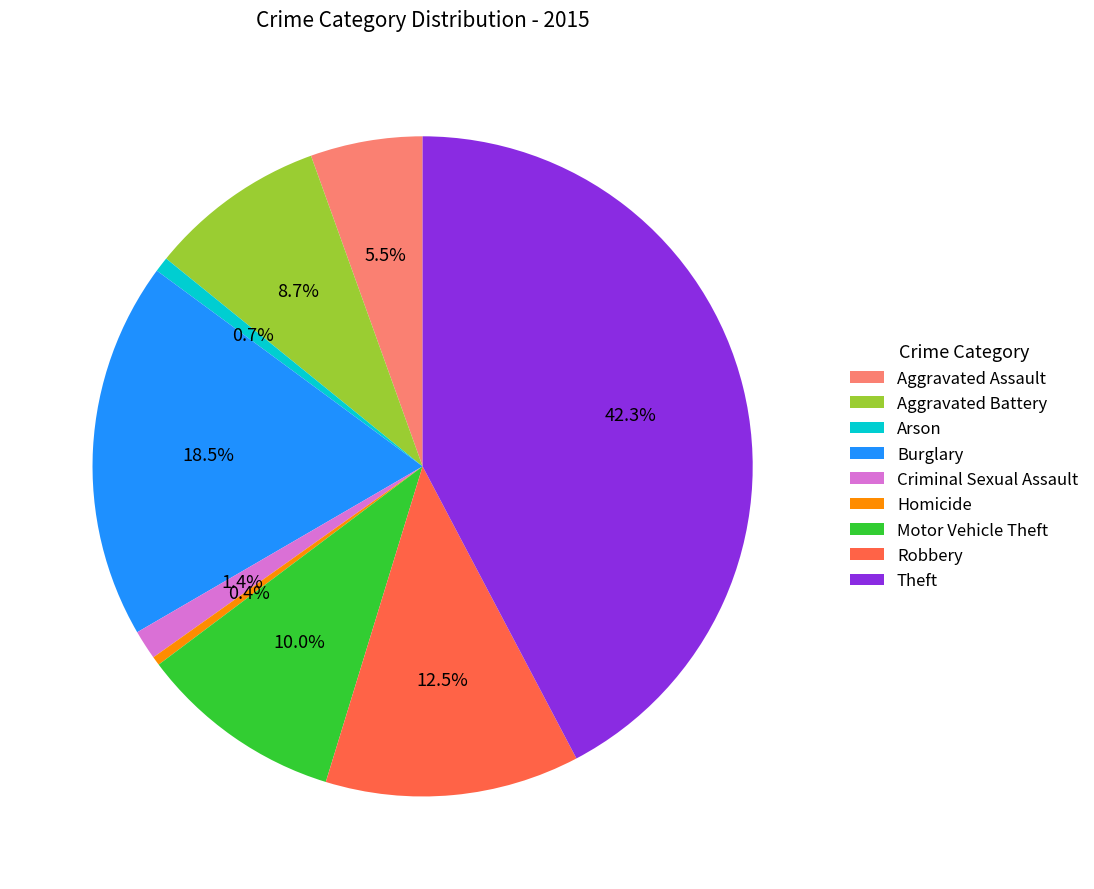

What is the total percentage of Burglary and Aggravated Battery?

27.2%